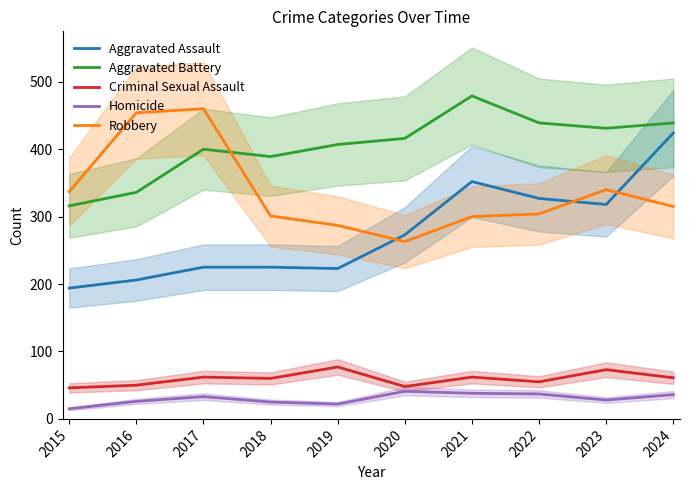

At which category is the sum across all series the highest?

2024